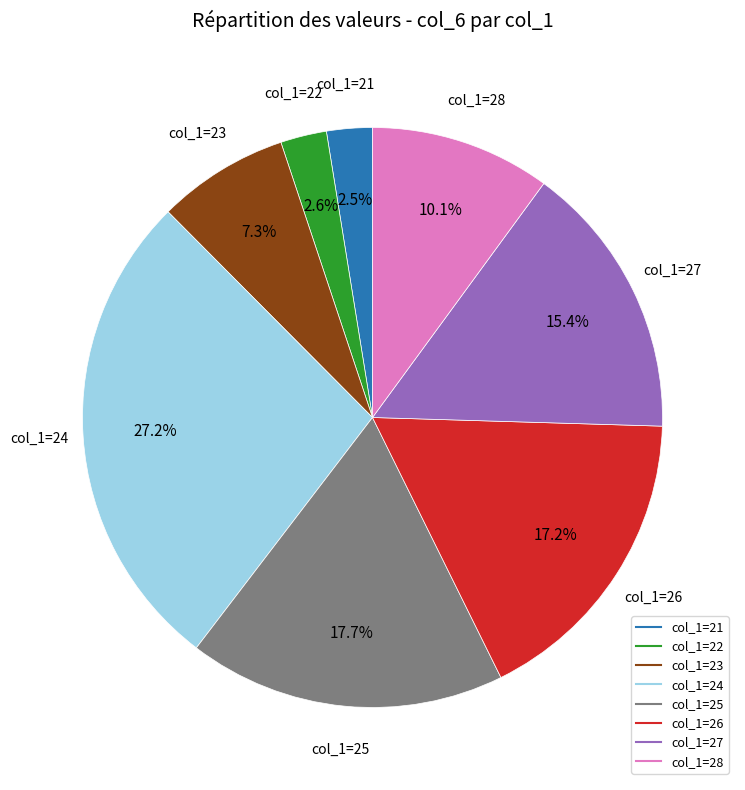

Is there any slice that represents more than half of the pie?

No